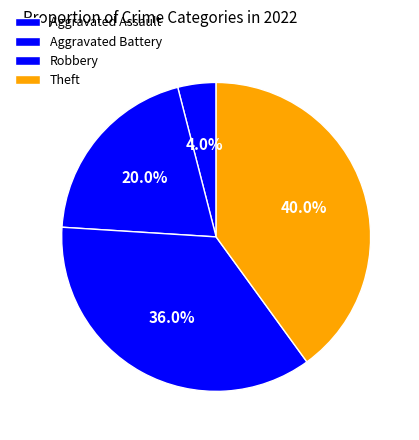

Does any single category account for the majority?

No